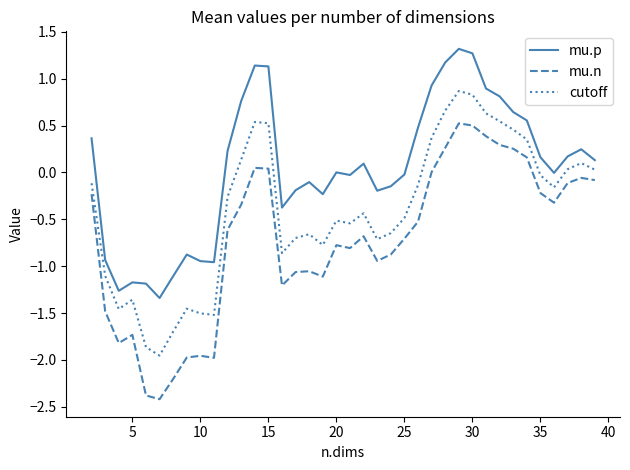

Which series has the largest range (max minus min)?

mu.n